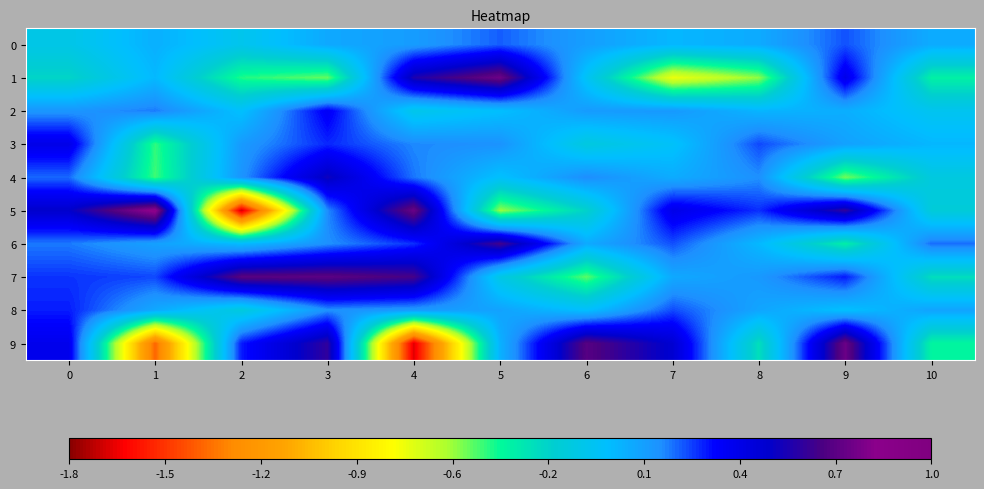

Reading left to right, extract all data points from this chart.

0: 0=-0.1	1=0.0	2=-0.1	3=0.0	4=0.1	5=0.2	6=0.1	7=-0.0	8=0.0	9=0.2	10=0.0
1: 0=-0.3	1=-0.0	2=-0.4	3=-0.5	4=0.5	5=0.7	6=-0.1	7=-0.7	8=-0.5	9=0.4	10=-0.4
2: 0=0.1	1=0.1	2=-0.1	3=0.3	4=-0.1	5=-0.1	6=0.1	7=0.1	8=-0.0	9=0.0	10=-0.1
3: 0=0.4	1=-0.4	2=0.1	3=0.3	4=0.1	5=0.1	6=-0.2	7=-0.1	8=0.2	9=0.1	10=-0.0
4: 0=0.2	1=-0.5	2=0.1	3=0.5	4=0.2	5=-0.1	6=0.1	7=0.0	8=0.1	9=-0.5	10=-0.2
5: 0=0.5	1=0.9	2=-1.7	3=0.1	4=0.7	5=-0.6	6=-0.2	7=0.4	8=0.2	9=0.6	10=-0.2
6: 0=0.1	1=0.1	2=-0.0	3=0.1	4=0.2	5=0.6	6=0.0	7=0.2	8=-0.0	9=-0.4	10=0.2
7: 0=0.2	1=0.2	2=0.7	3=0.7	4=0.6	5=-0.1	6=-0.5	7=0.0	8=0.1	9=0.3	10=-0.3
8: 0=0.3	1=0.0	2=-0.2	3=0.1	4=0.1	5=0.1	6=-0.1	7=0.2	8=0.0	9=-0.1	10=0.1
9: 0=0.4	1=-1.4	2=0.3	3=0.6	4=-1.7	5=-0.0	6=0.7	7=0.5	8=-0.3	9=0.7	10=-0.4